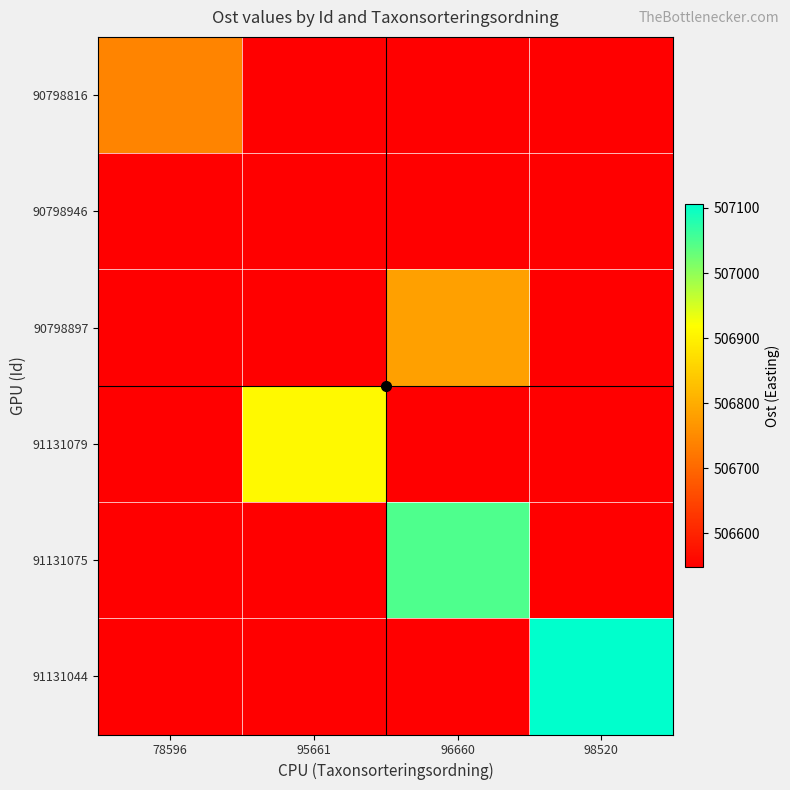

Reading left to right, what are all the values shown in this chart?

90798816: 78596=506740.8	95661=506548.0	96660=506548.0	98520=506548.0
90798946: 78596=506548.0	95661=506548.0	96660=506548.0	98520=506548.0
90798897: 78596=506548.0	95661=506548.0	96660=506782.0	98520=506548.0
91131079: 78596=506548.0	95661=506909.9	96660=506548.0	98520=506548.0
91131075: 78596=506548.0	95661=506548.0	96660=507047.2	98520=506548.0
91131044: 78596=506548.0	95661=506548.0	96660=506548.0	98520=507105.8